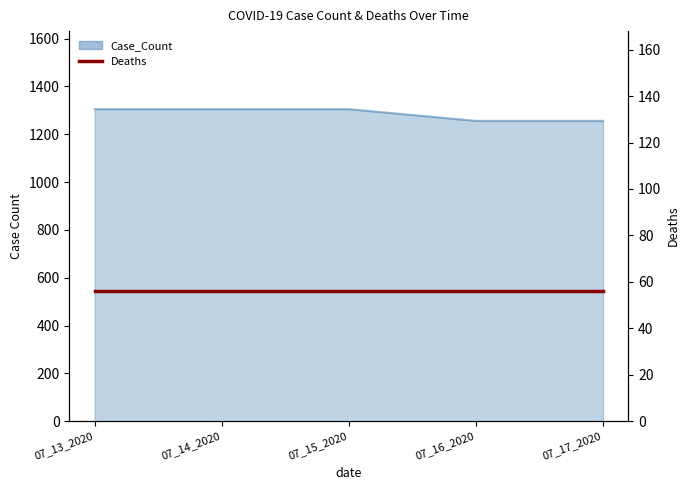

Reading right to left, transcribe all the data shown in this chart.

07_17_2020=1256	07_16_2020=1256	07_15_2020=1305	07_14_2020=1305	07_13_2020=1305